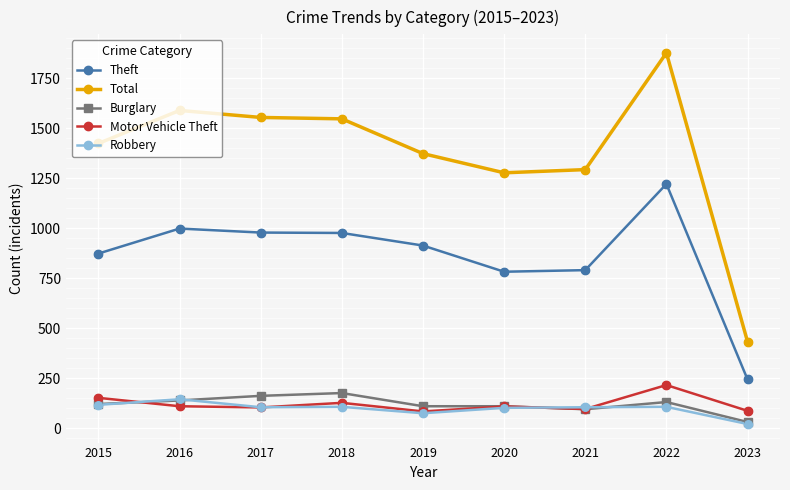

What is the total value across all series at 2016?

2983